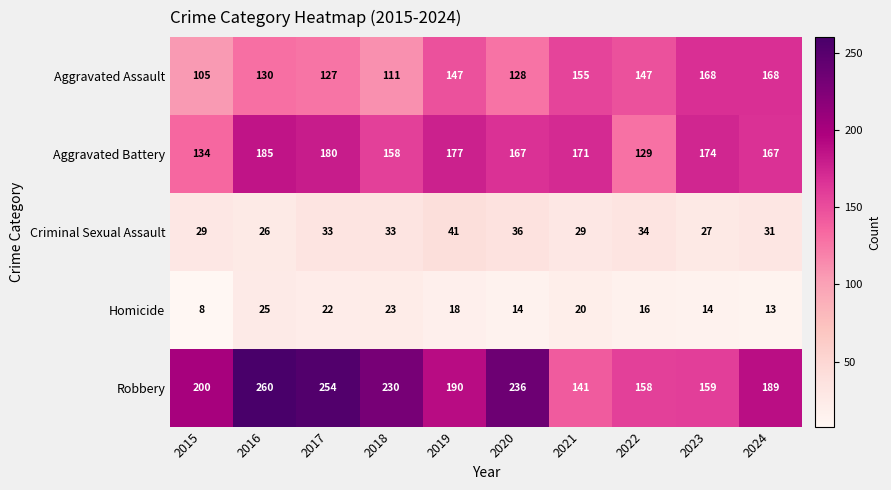

List the series in order of their peak value, lowest first.

Homicide, Criminal Sexual Assault, Aggravated Assault, Aggravated Battery, Robbery